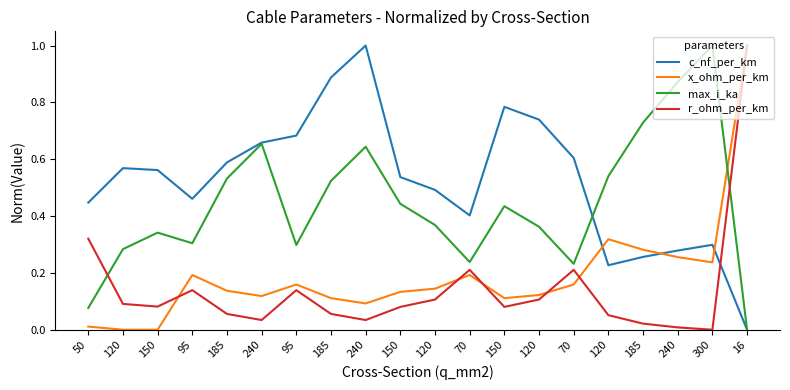

List the series in order of their peak value, lowest first.

c_nf_per_km, x_ohm_per_km, max_i_ka, r_ohm_per_km